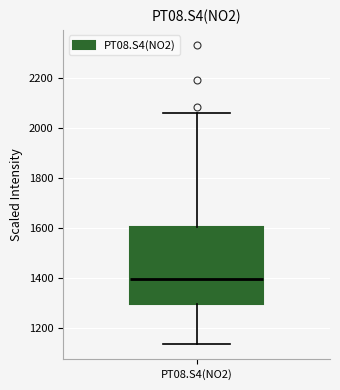

Where does the upper whisker of the box for PT08.S4(NO2) end on the y-axis? The values are not printed on the chart, so give them approximately, as read against the axis.

2060